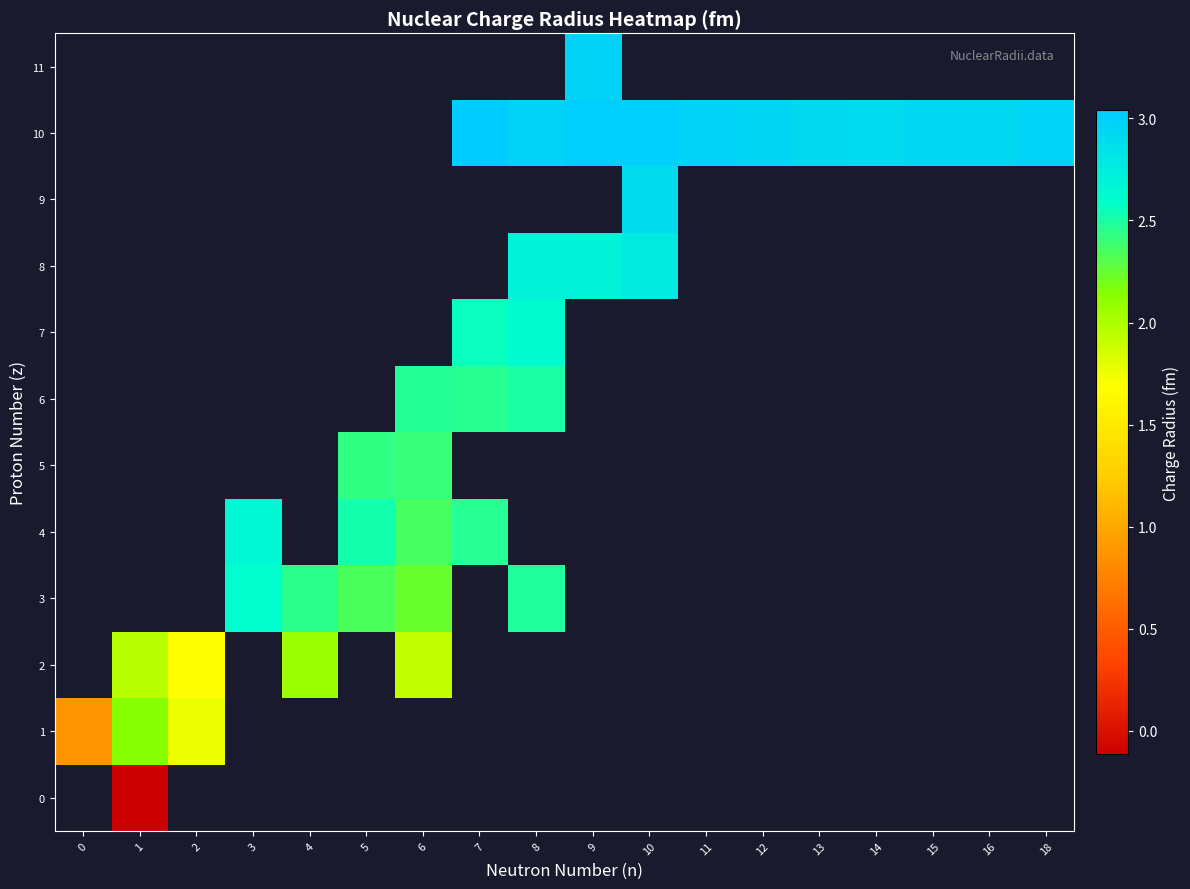

At which category does the chart reach its minimum across all series?

1